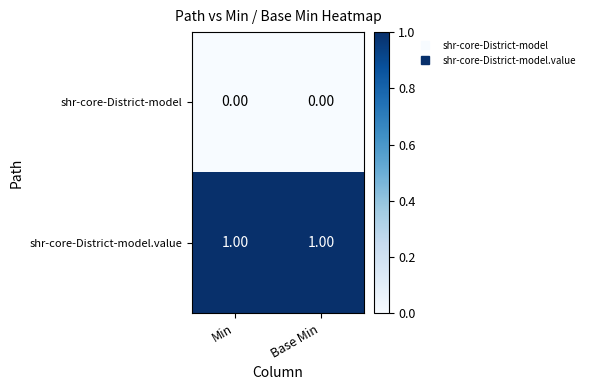

What is the total value across all series at Base Min?

1